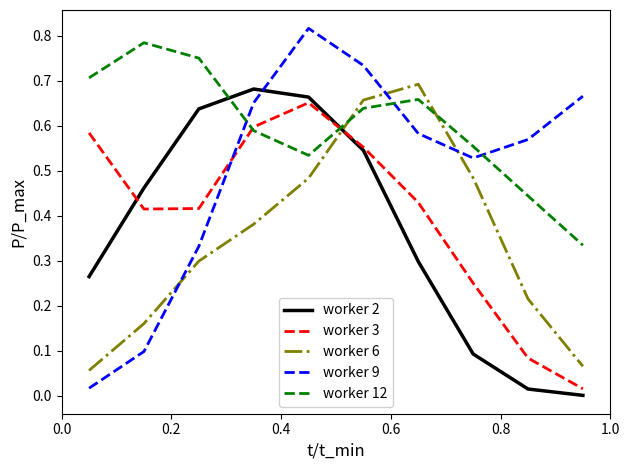

Which series has the largest total across all categories?

worker 12